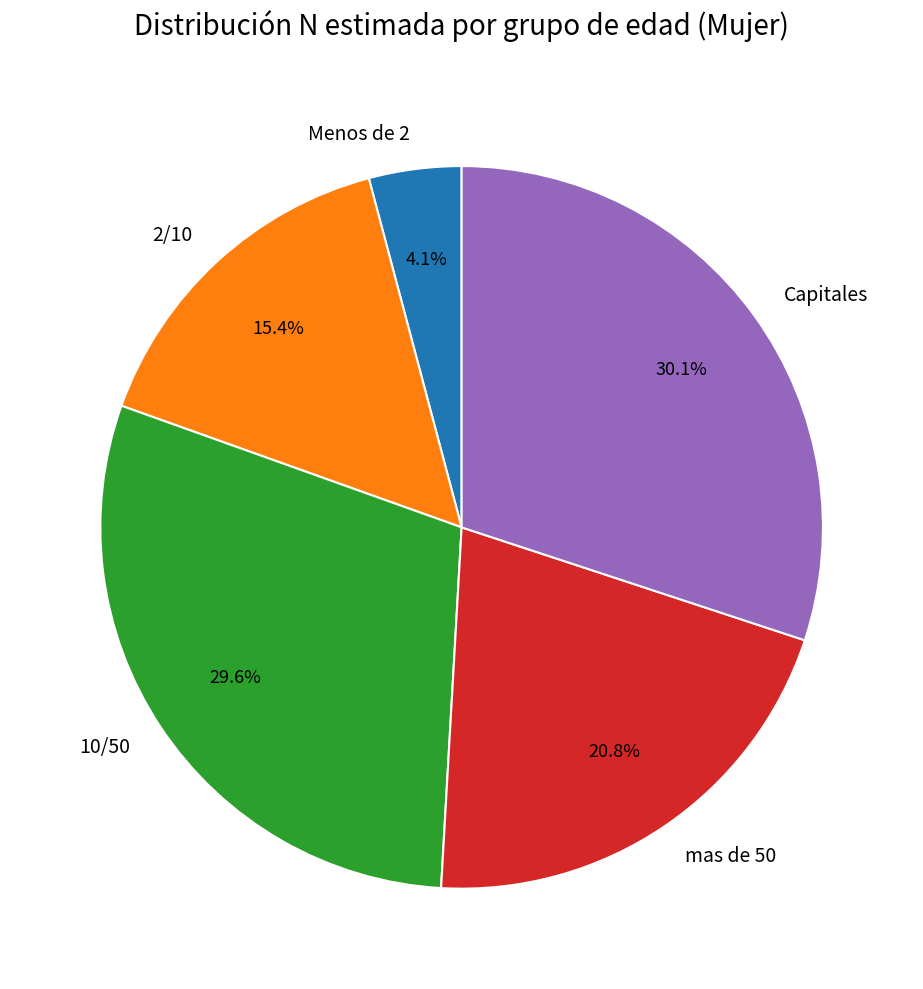

How much of the chart is everything except Menos de 2?

95.9%